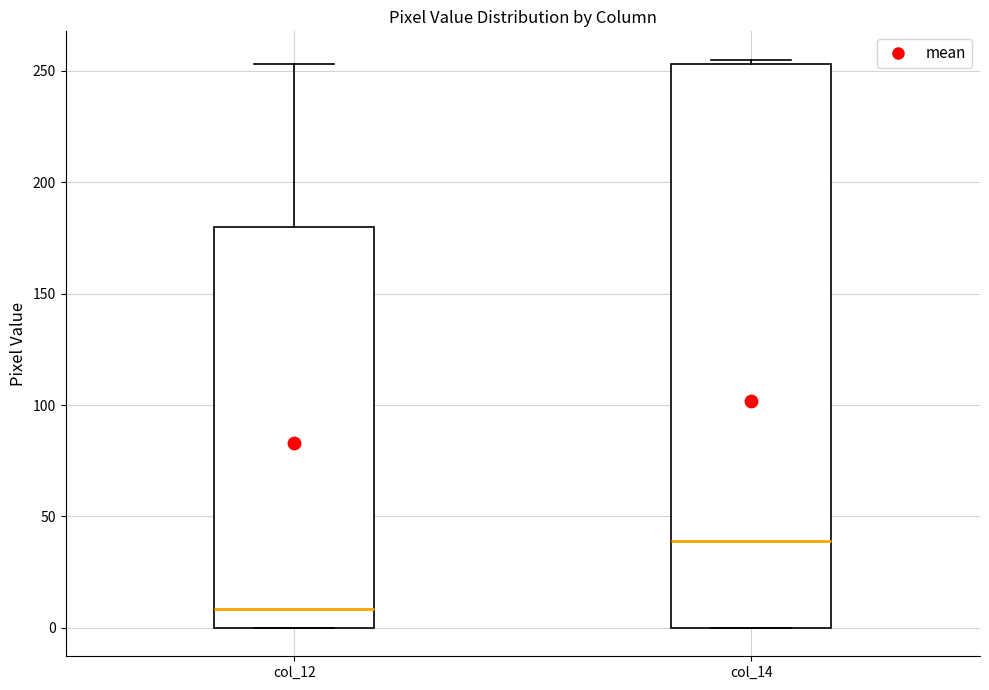

Reading left to right, transcribe this box plot: for each box, give where its median line is, the range the box spans, and where its two whiskers end, as read against the y-axis. The values are not printed on the chart, so give them approximately, as read against the axis.

col_12: median 10, box 0 to 180, whiskers 0 to 255
col_14: median 40, box 0 to 255, whiskers 0 to 255 (just above the box's upper edge)